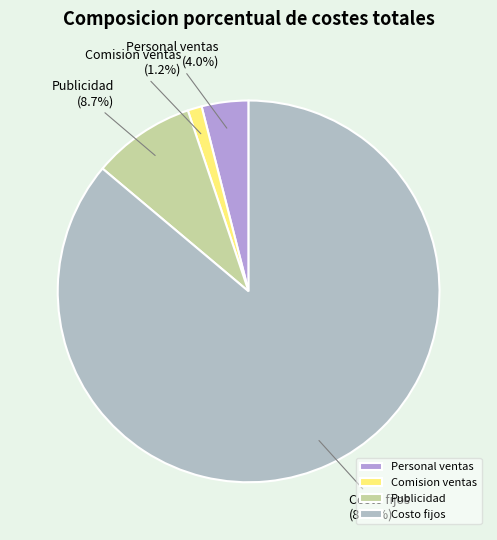

Which slice is the smallest?

Comision ventas